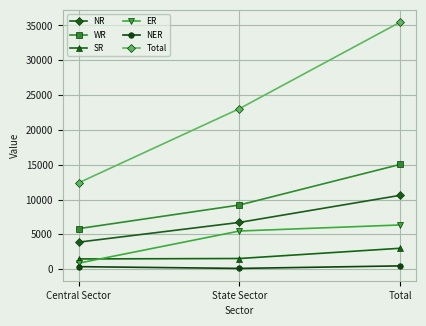

How many lines are shown in the chart?

6